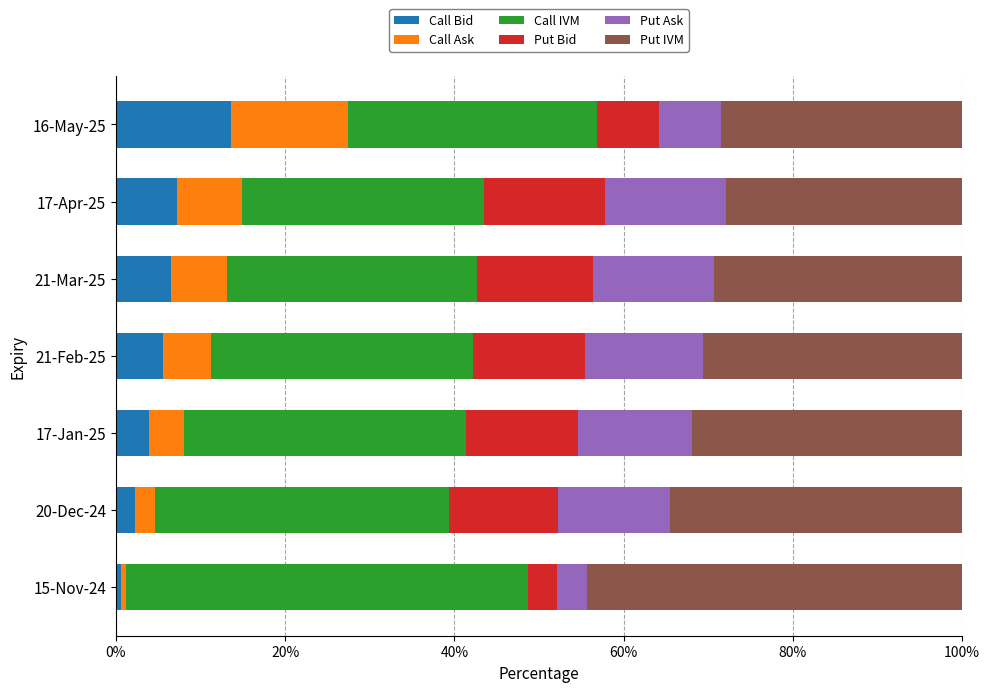

Which category has the highest value in the Call Bid series?

16-May-25